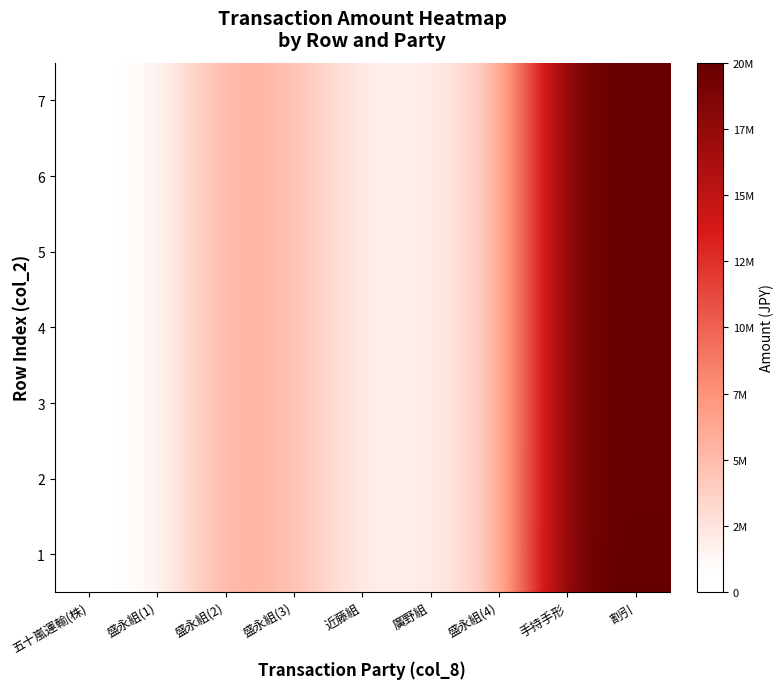

Reading left to right, extract all data points from this chart.

1: 五十嵐運輸(株)=841225	盛永組(1)=770000	盛永組(2)=5980000	盛永組(3)=4910000	近藤組=1600000	廣野組=1900000	盛永組(4)=3860000	手持手形=20000000	割引=20000000
2: 五十嵐運輸(株)=841225	盛永組(1)=770000	盛永組(2)=5980000	盛永組(3)=4910000	近藤組=1600000	廣野組=1900000	盛永組(4)=3860000	手持手形=19861225	割引=19861225
3: 五十嵐運輸(株)=841225	盛永組(1)=770000	盛永組(2)=5980000	盛永組(3)=4910000	近藤組=1600000	廣野組=1900000	盛永組(4)=3860000	手持手形=19861225	割引=19861225
4: 五十嵐運輸(株)=841225	盛永組(1)=770000	盛永組(2)=5980000	盛永組(3)=4910000	近藤組=1600000	廣野組=1900000	盛永組(4)=3860000	手持手形=19861225	割引=19861225
5: 五十嵐運輸(株)=841225	盛永組(1)=770000	盛永組(2)=5980000	盛永組(3)=4910000	近藤組=1600000	廣野組=1900000	盛永組(4)=3860000	手持手形=19861225	割引=19861225
6: 五十嵐運輸(株)=841225	盛永組(1)=770000	盛永組(2)=5980000	盛永組(3)=4910000	近藤組=1600000	廣野組=1900000	盛永組(4)=3860000	手持手形=19861225	割引=19861225
7: 五十嵐運輸(株)=841225	盛永組(1)=770000	盛永組(2)=5980000	盛永組(3)=4910000	近藤組=1600000	廣野組=1900000	盛永組(4)=3860000	手持手形=19861225	割引=19861225